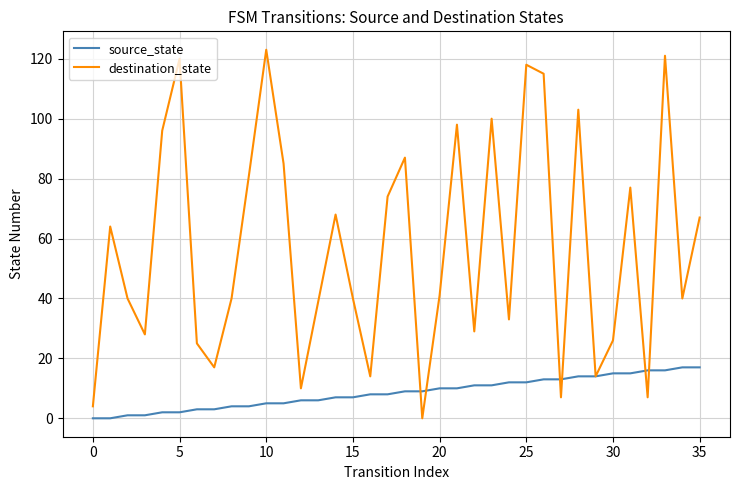

Which series has the largest range (max minus min)?

destination_state